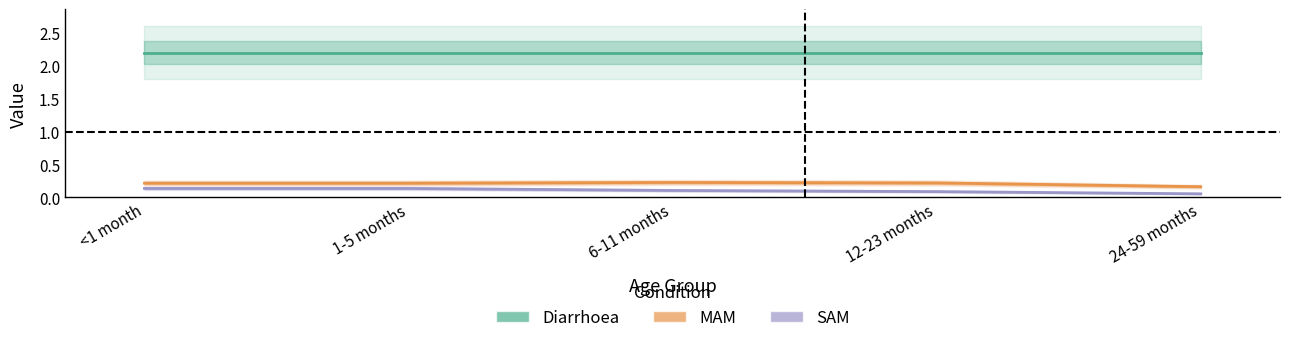

Reading left to right, what are all the values shown in this chart?

Diarrhoea: <1 month=2.2	1-5 months=2.2	6-11 months=2.2	12-23 months=2.2	24-59 months=2.2
MAM: <1 month=0.2	1-5 months=0.2	6-11 months=0.2	12-23 months=0.2	24-59 months=0.2
SAM: <1 month=0.1	1-5 months=0.1	6-11 months=0.1	12-23 months=0.1	24-59 months=0.1